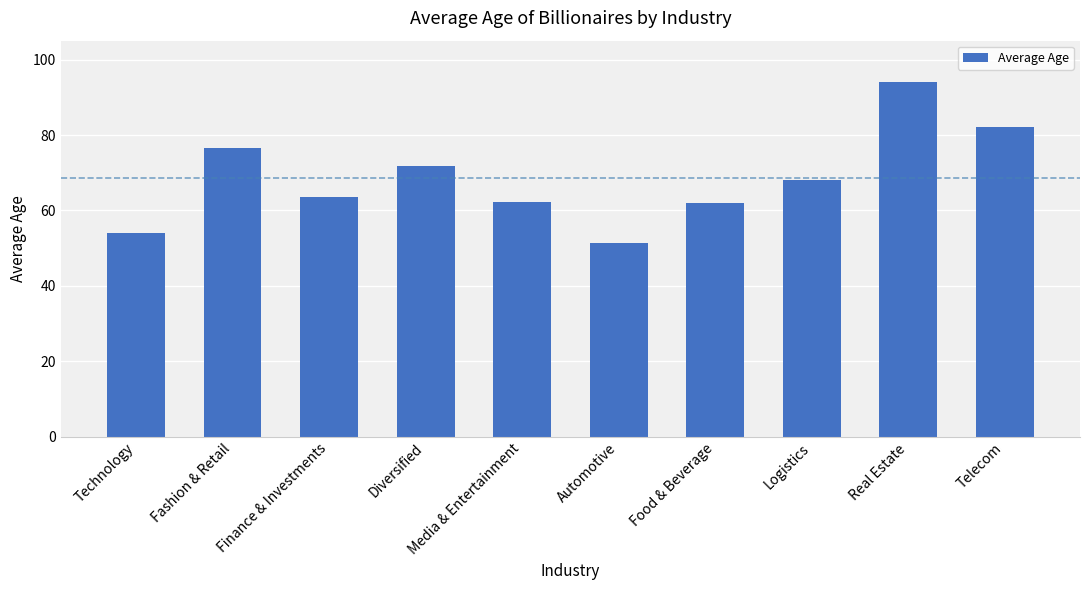

Count the number of categories in the chart.

10